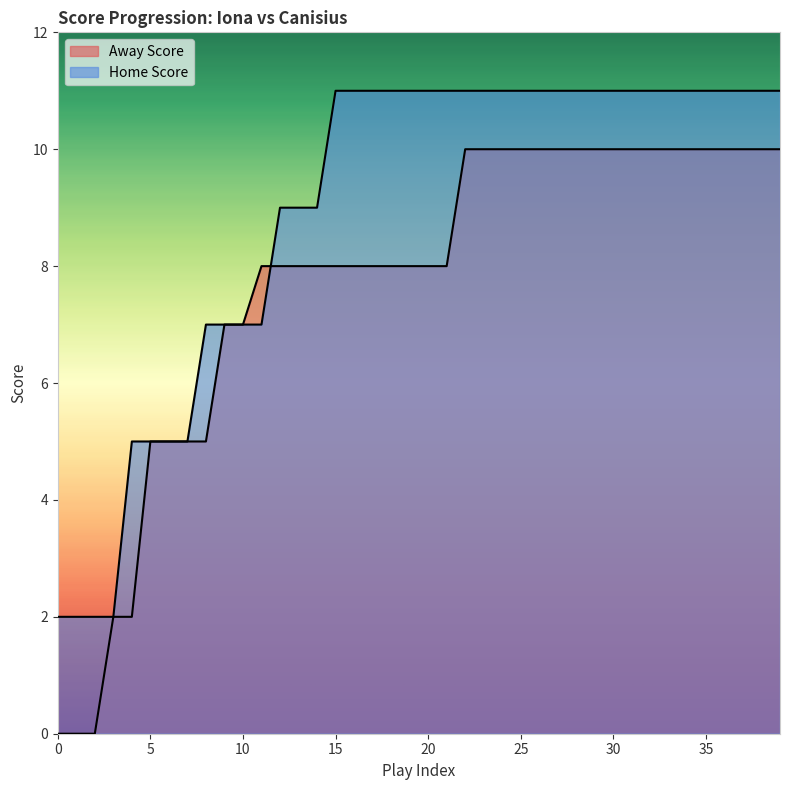

Which has a higher value, 0 or 27?

27